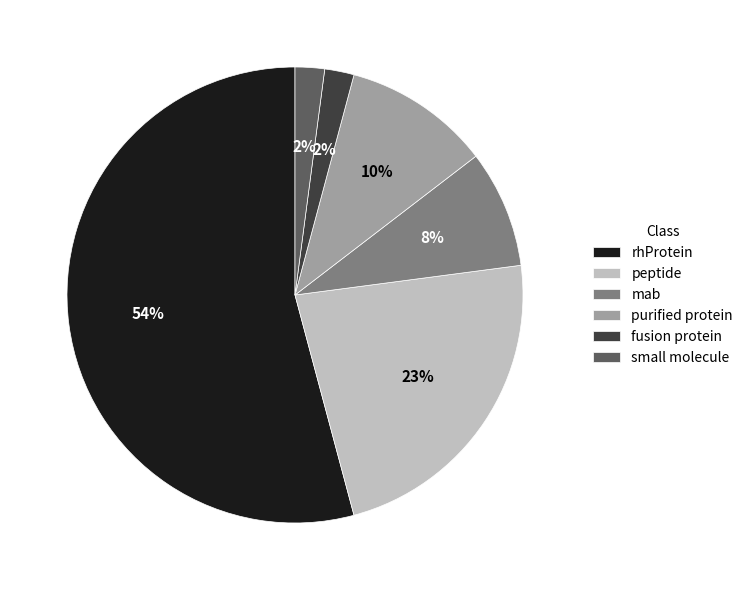

To the nearest percent, what is the combined percentage of purified protein and peptide?

33%